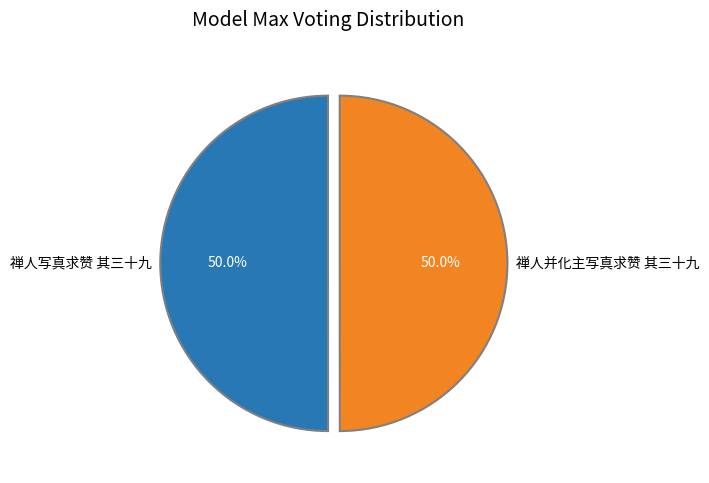

What percentage is the 禅人并化主写真求赞 其三十九 slice, to the nearest percent?

50%